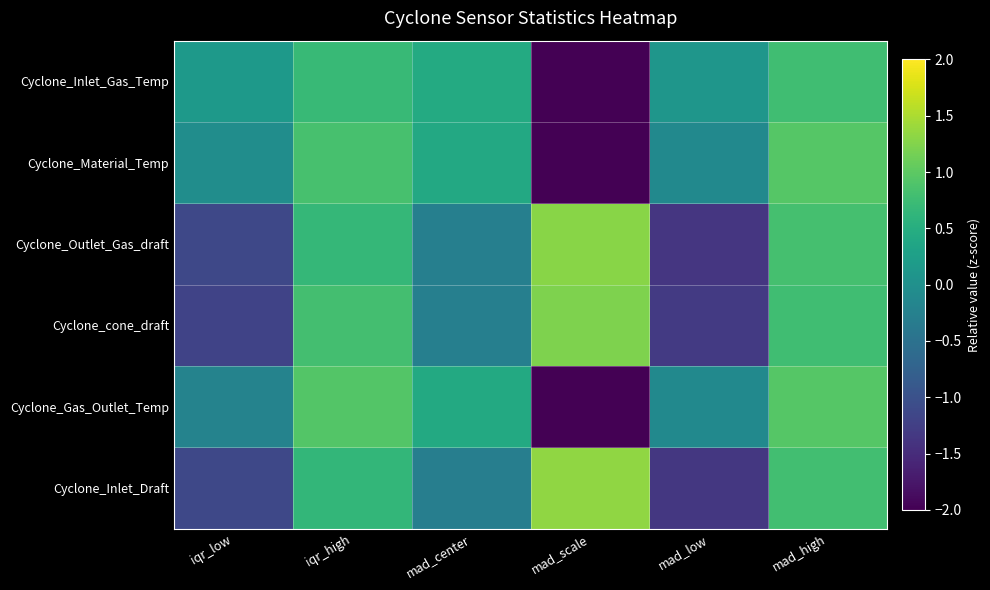

List the series in order of their peak value, highest first.

Cyclone_Inlet_Draft, Cyclone_Outlet_Gas_draft, Cyclone_cone_draft, Cyclone_Gas_Outlet_Temp, Cyclone_Material_Temp, Cyclone_Inlet_Gas_Temp